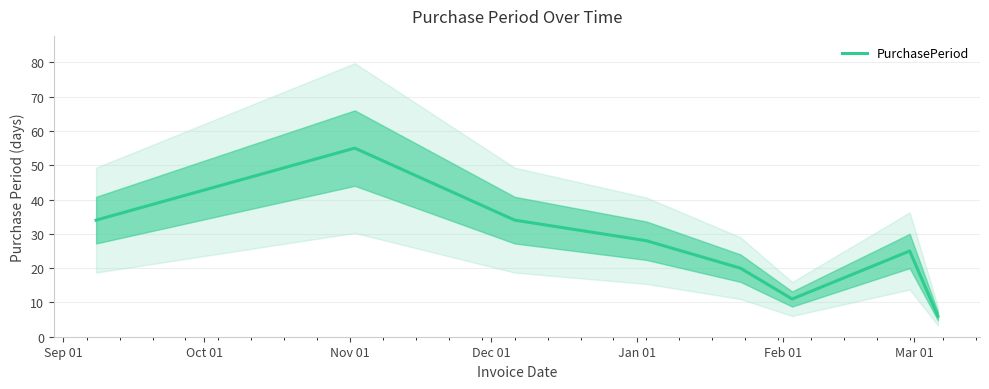

What is the sum of all values?

213